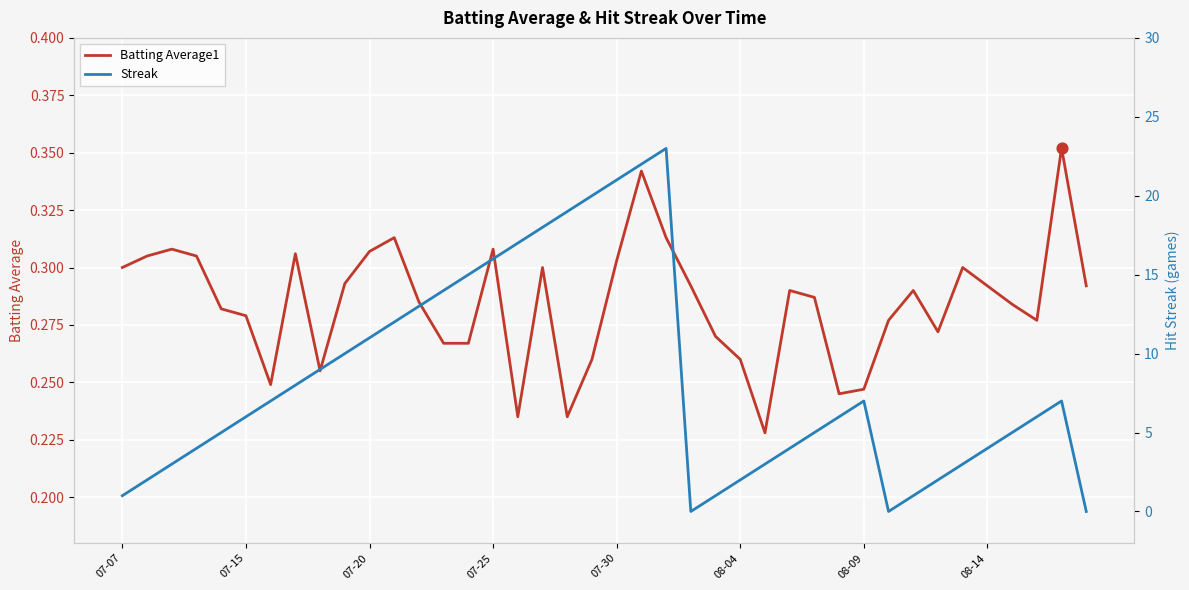

True or false: Batting Average1 has a value of 0.3 at 07-07.

True